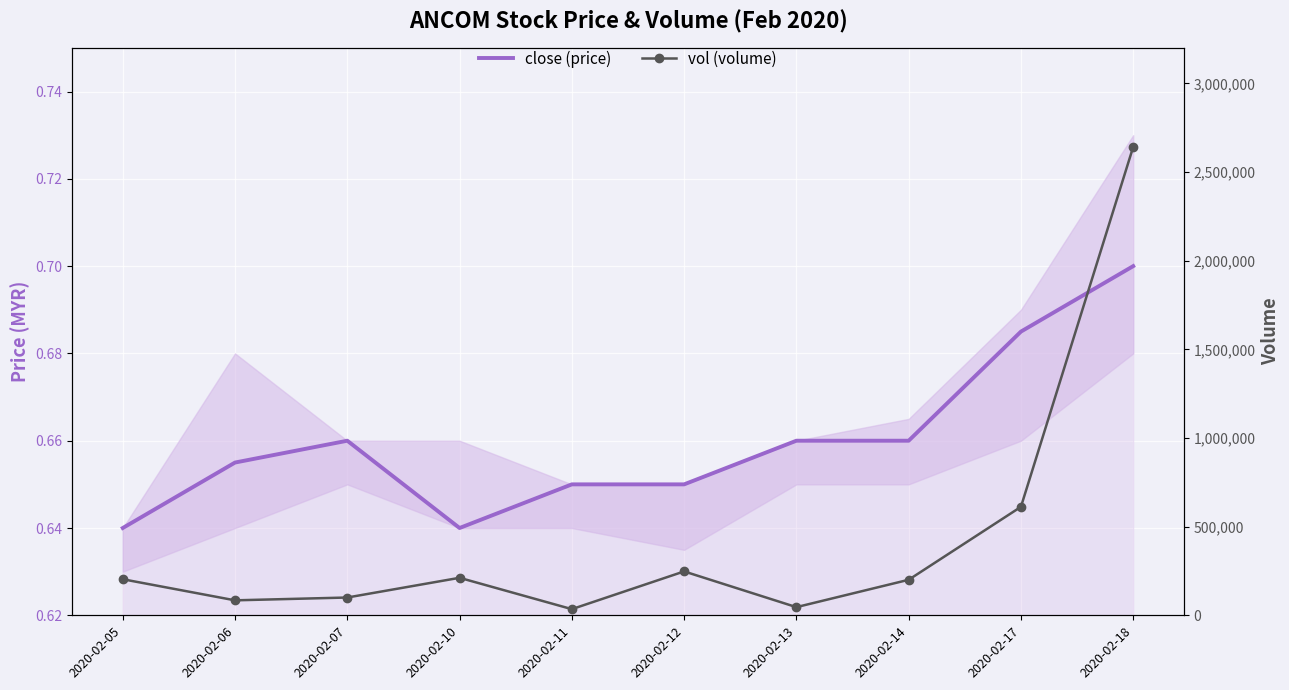

What is the highest value of the vol (volume) series?

2641500.0